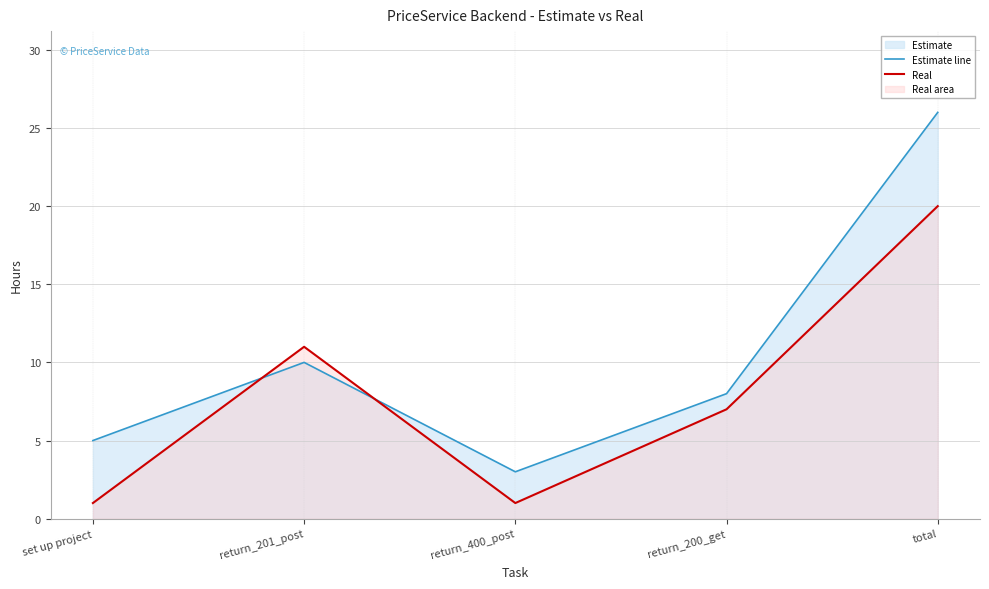

At which label does Real first exceed 7?

return_201_post